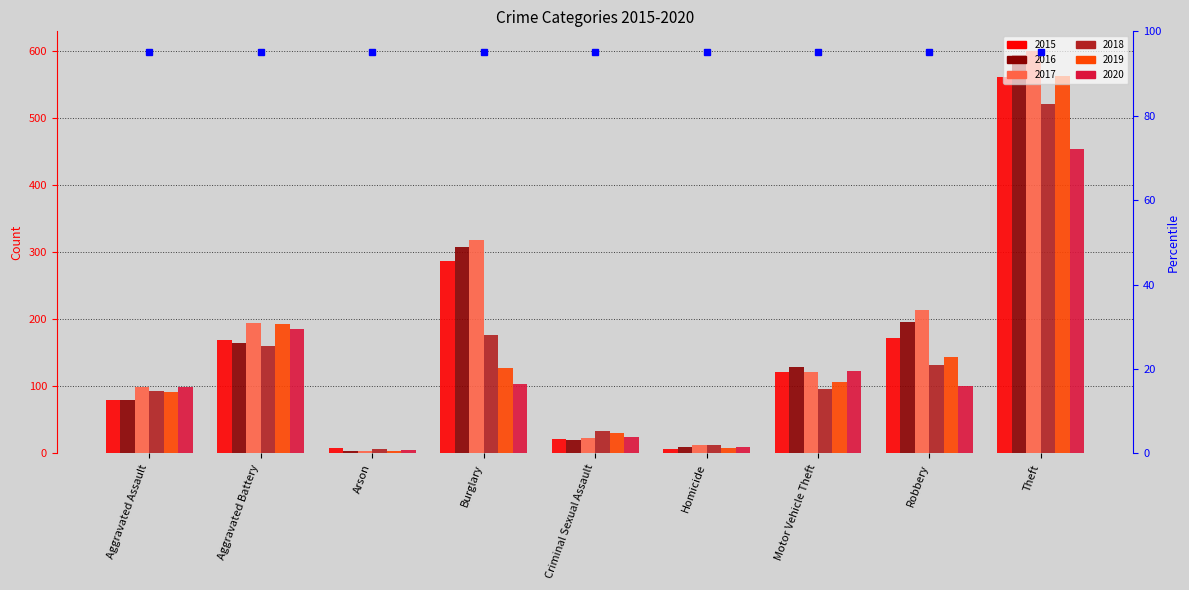

What is the difference between the highest and lowest values at Homicide?

6